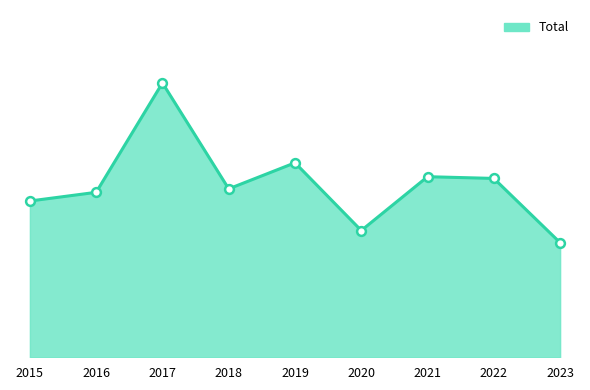

What is the change in value from 2015 to 2018?

+7